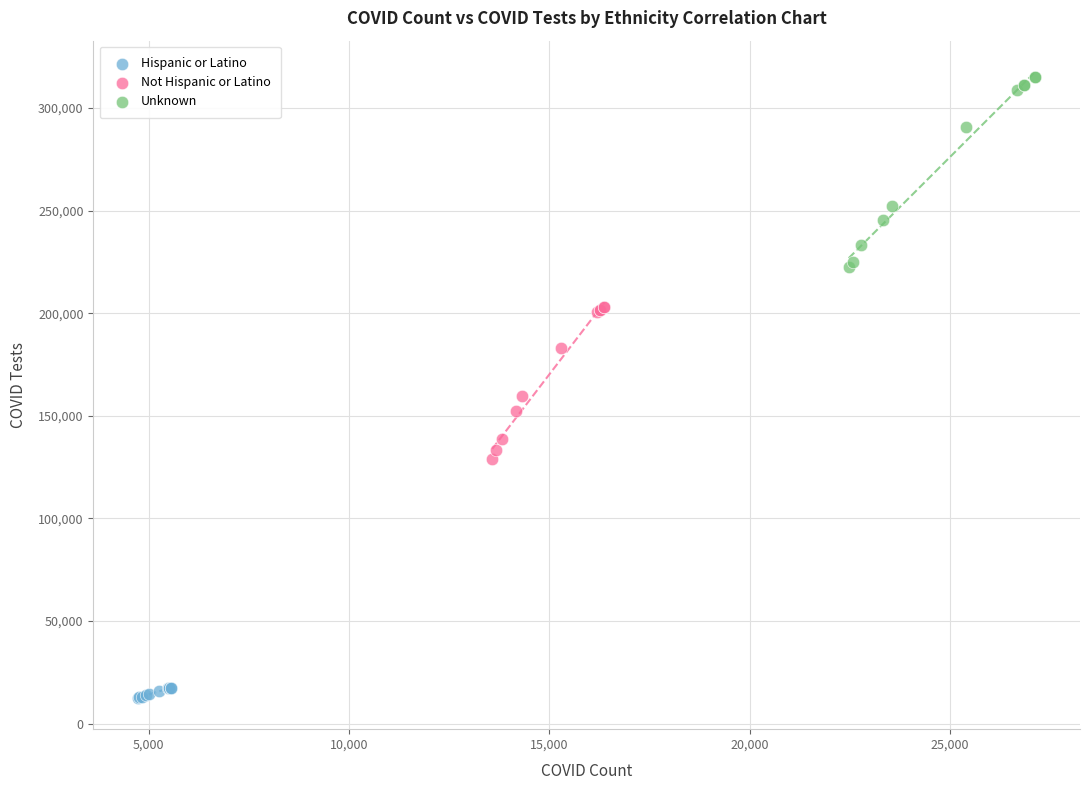

Which series contains the highest Y value?

Unknown